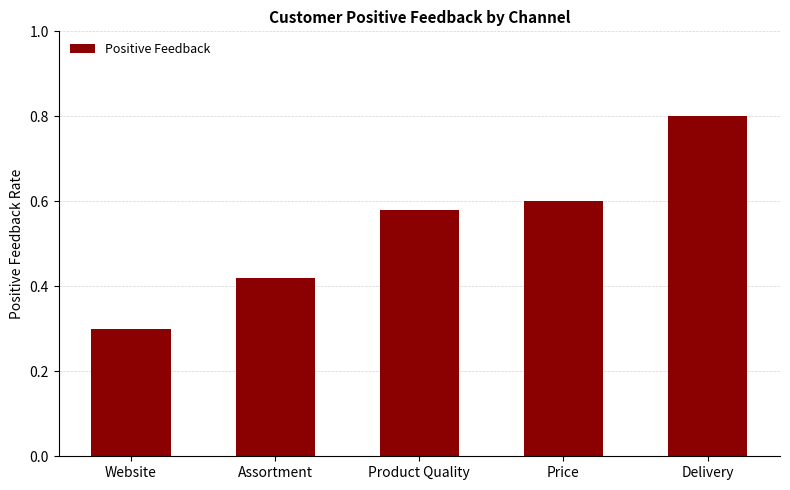

At which category does the chart reach its minimum across all series?

Website